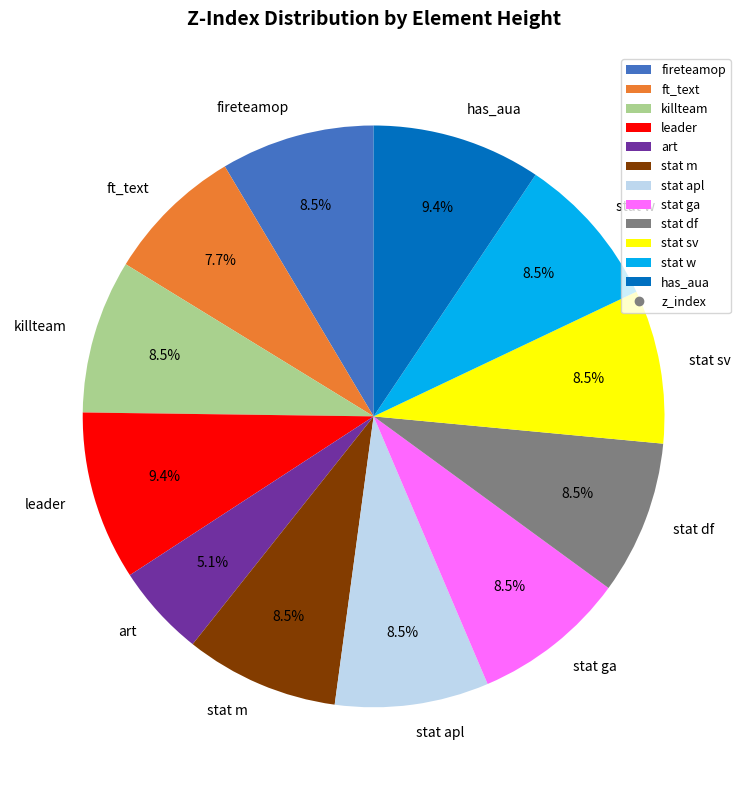

Approximately how many times larger is the value at fireteamop compared to stat sv?

1.0